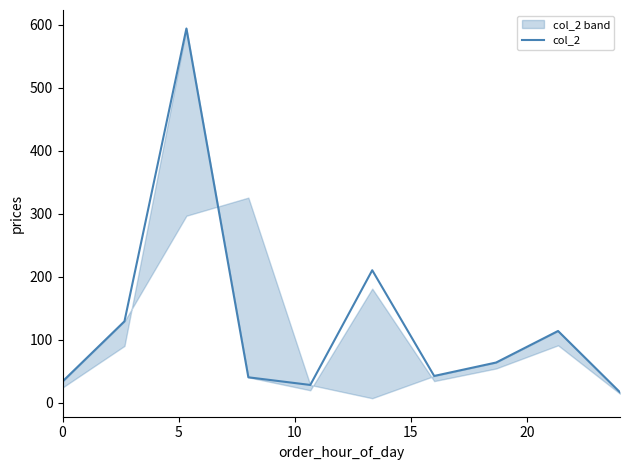

What is the lowest value of the col_2 series?

16.9